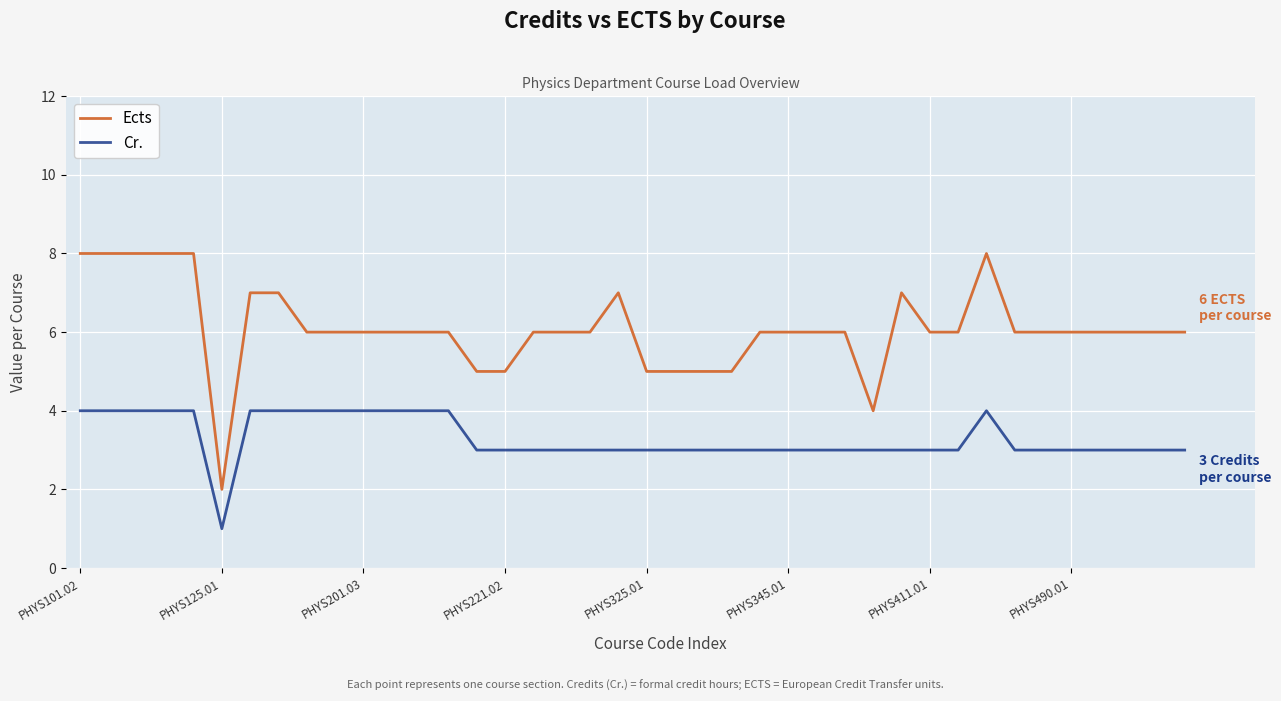

How many lines are shown in the chart?

2